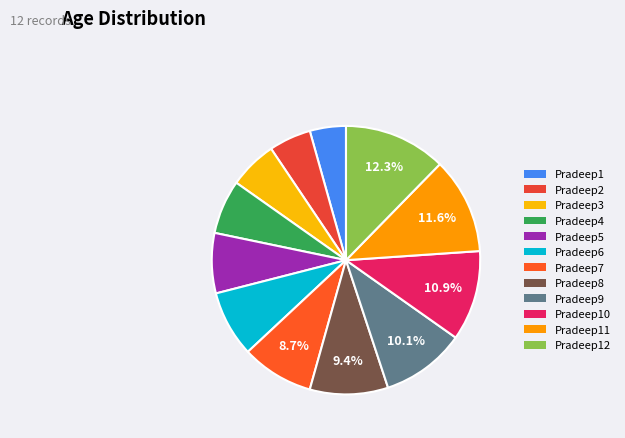

To the nearest percent, what portion does Pradeep10 represent?

11%